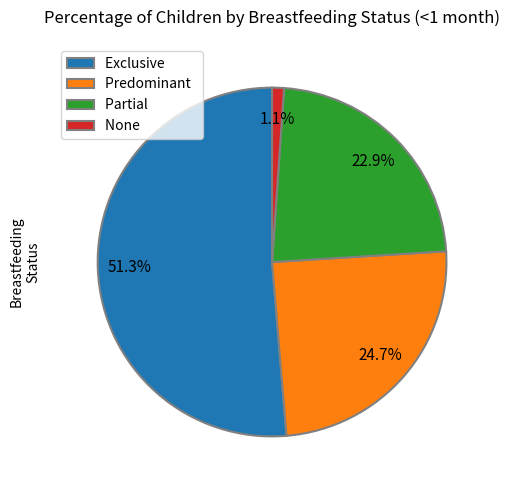

Is it true that Partial is 13% of the pie?

False